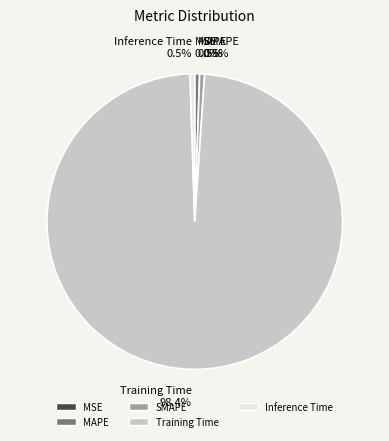

What is the largest slice in the pie chart?

Training Time